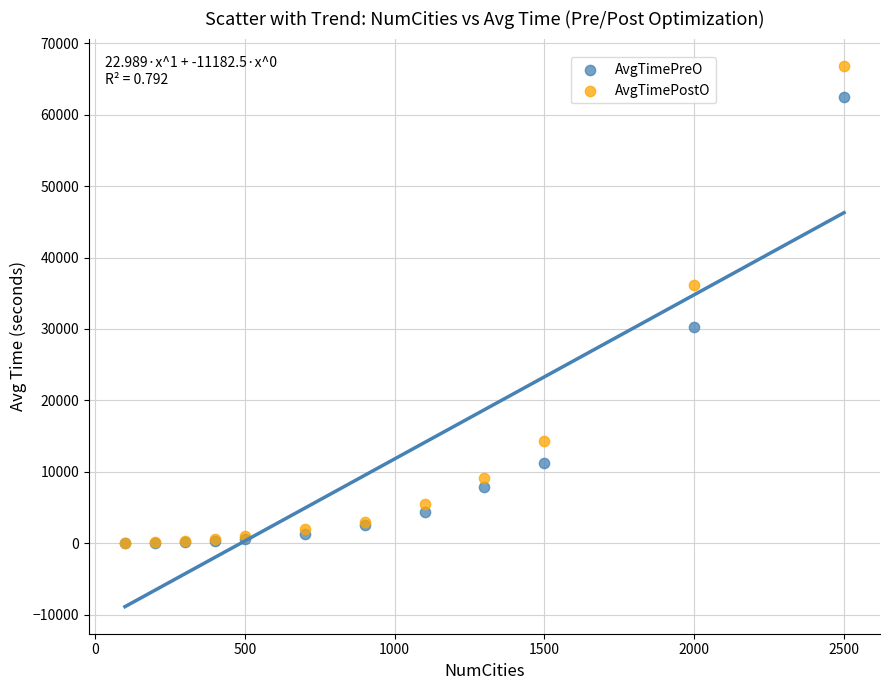

In the AvgTimePreO series, what Y value is closest to 31240?

30226